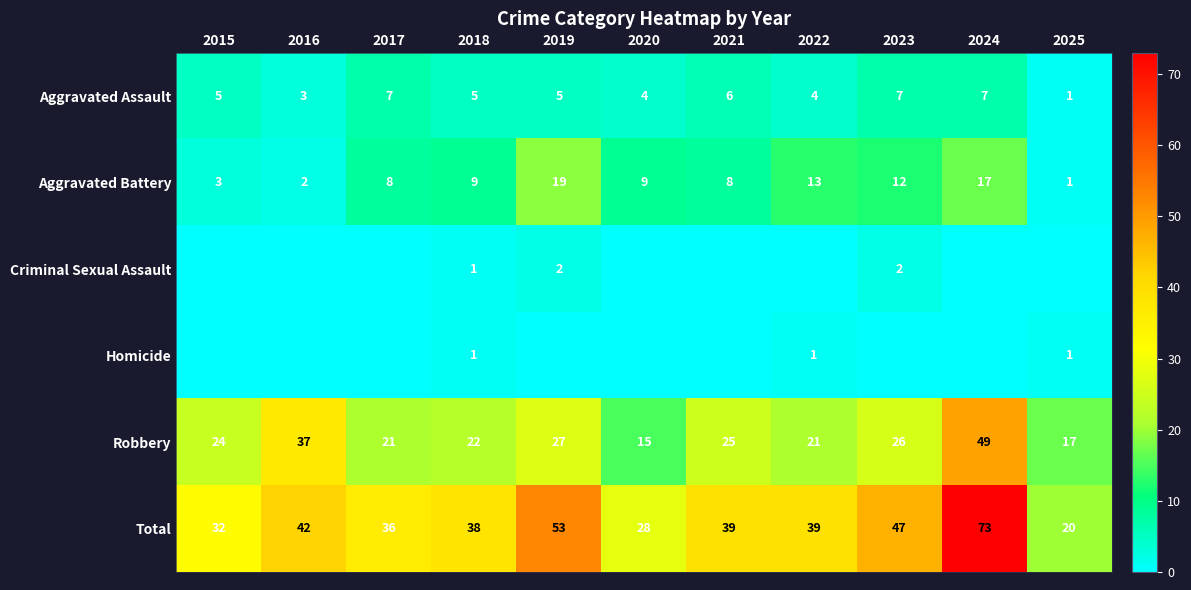

Which series has the largest total across all categories?

Total